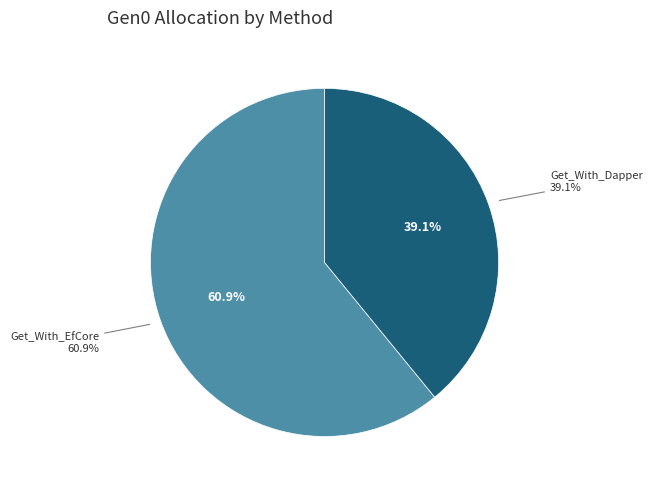

Which category has the biggest portion of the pie?

Get_With_EfCore